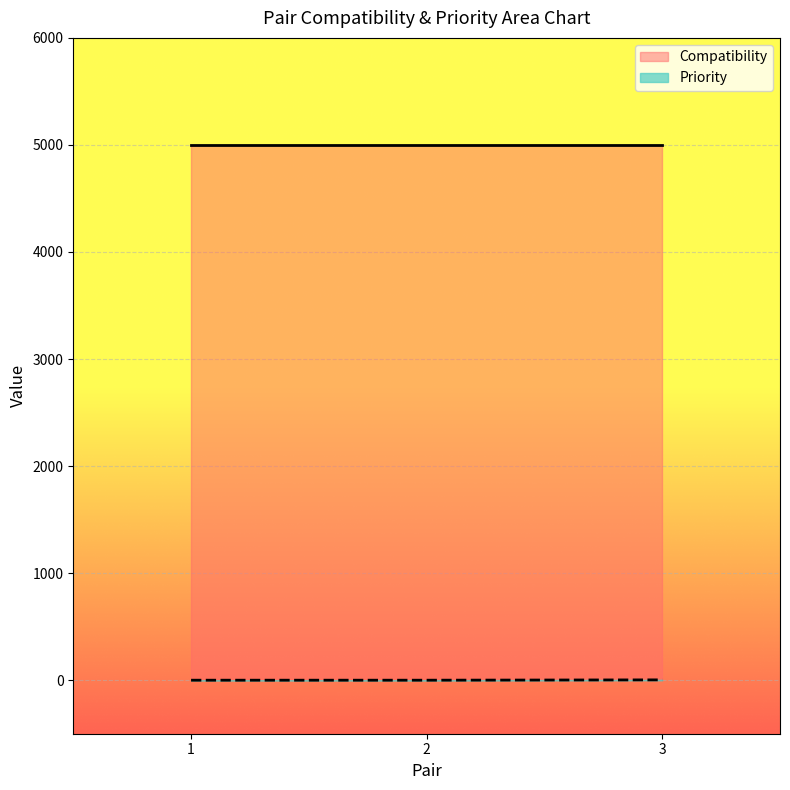

Where is the data nearest to the value 1?

1